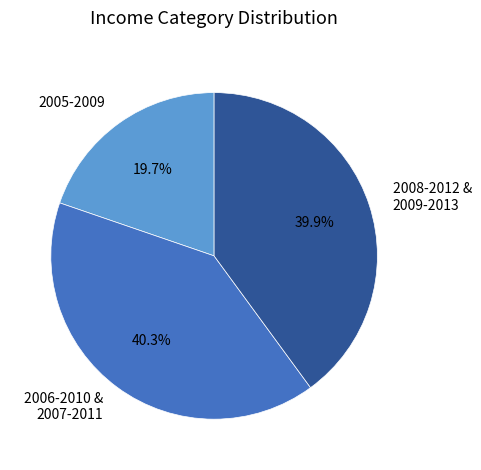

Is the sum of 2006-2010 & 2007-2011 and 2008-2012 & 2009-2013 greater than half?

Yes